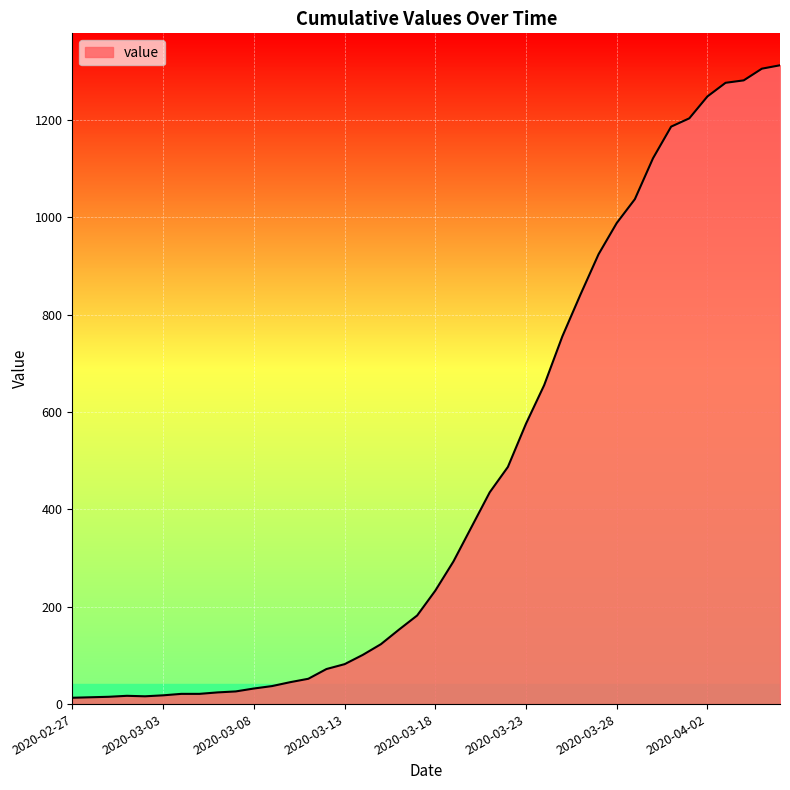

How many values are below 233?

20